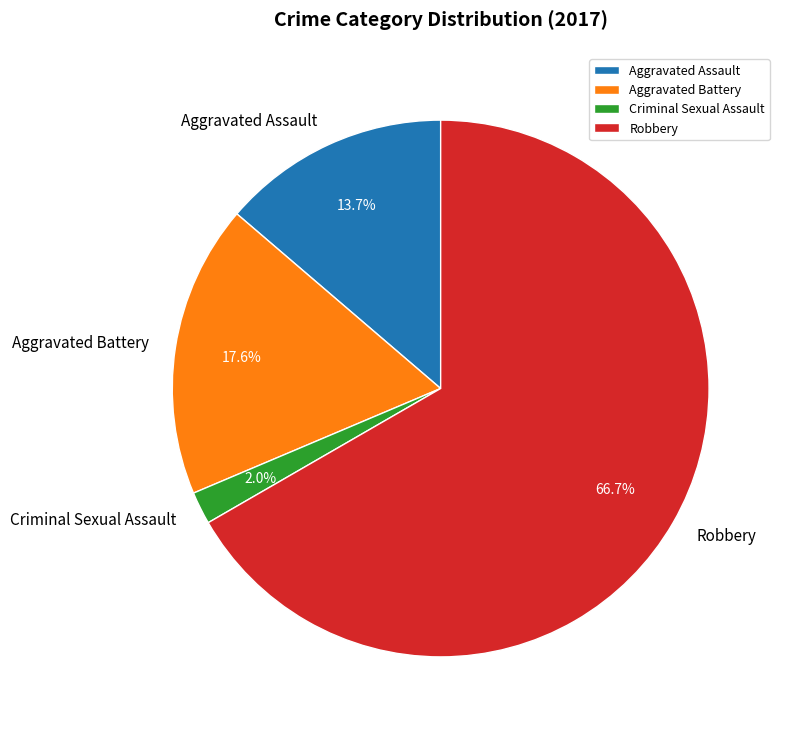

What percentage do Criminal Sexual Assault and Aggravated Battery together represent?

19.6%